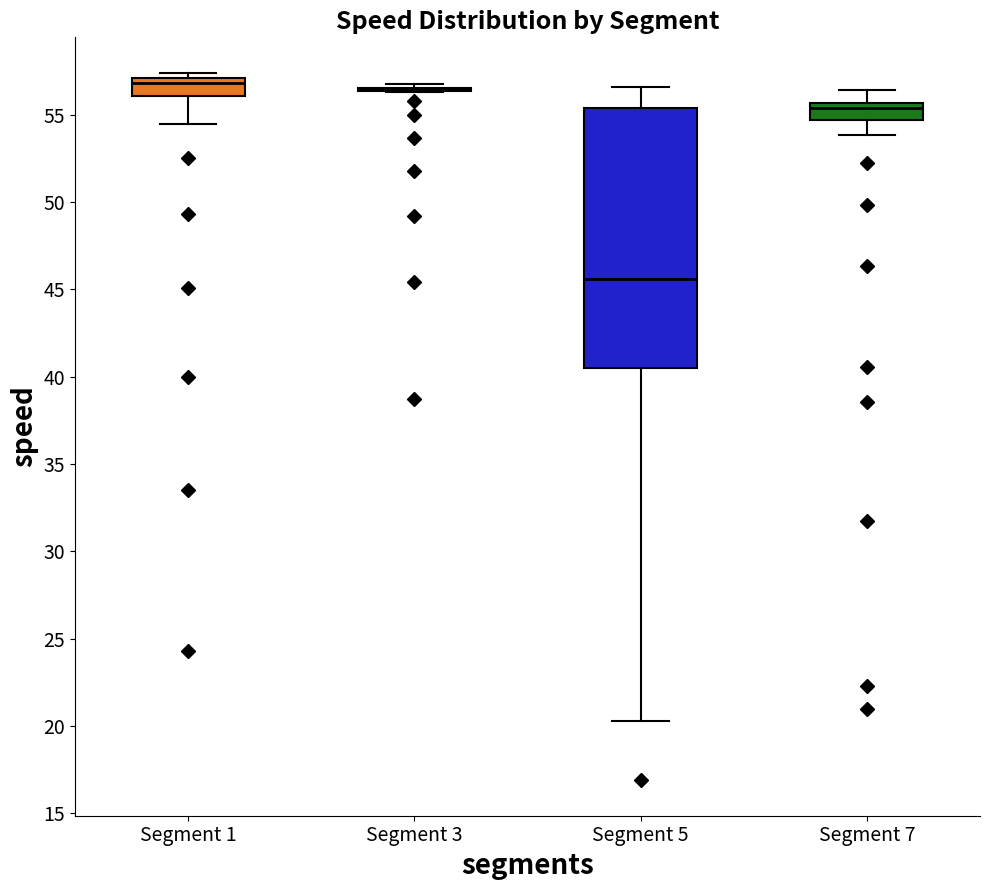

Comparing the boxes themselves (not the whiskers), which one is the tallest?

Segment 5